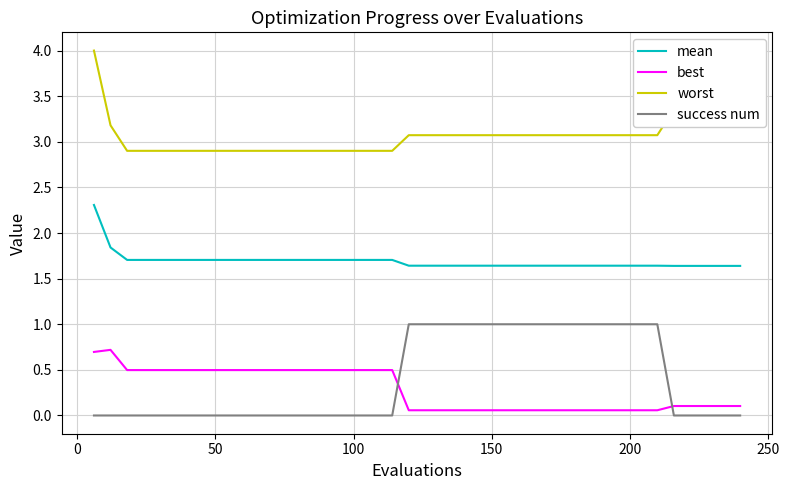

True or false: worst and best cross at least once.

False